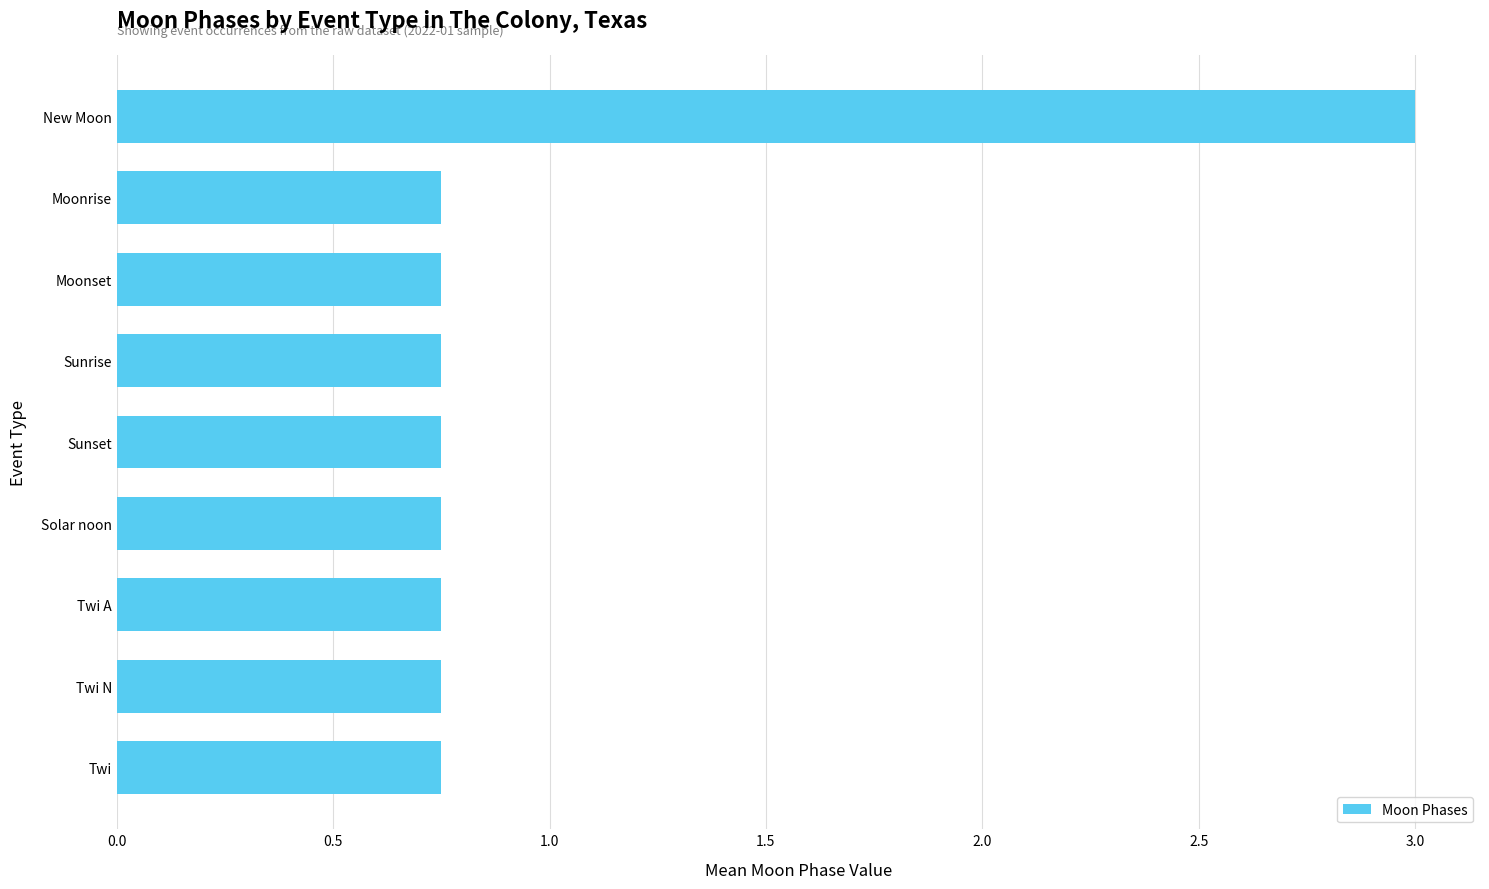

At which category does the chart reach its peak across all series?

New Moon